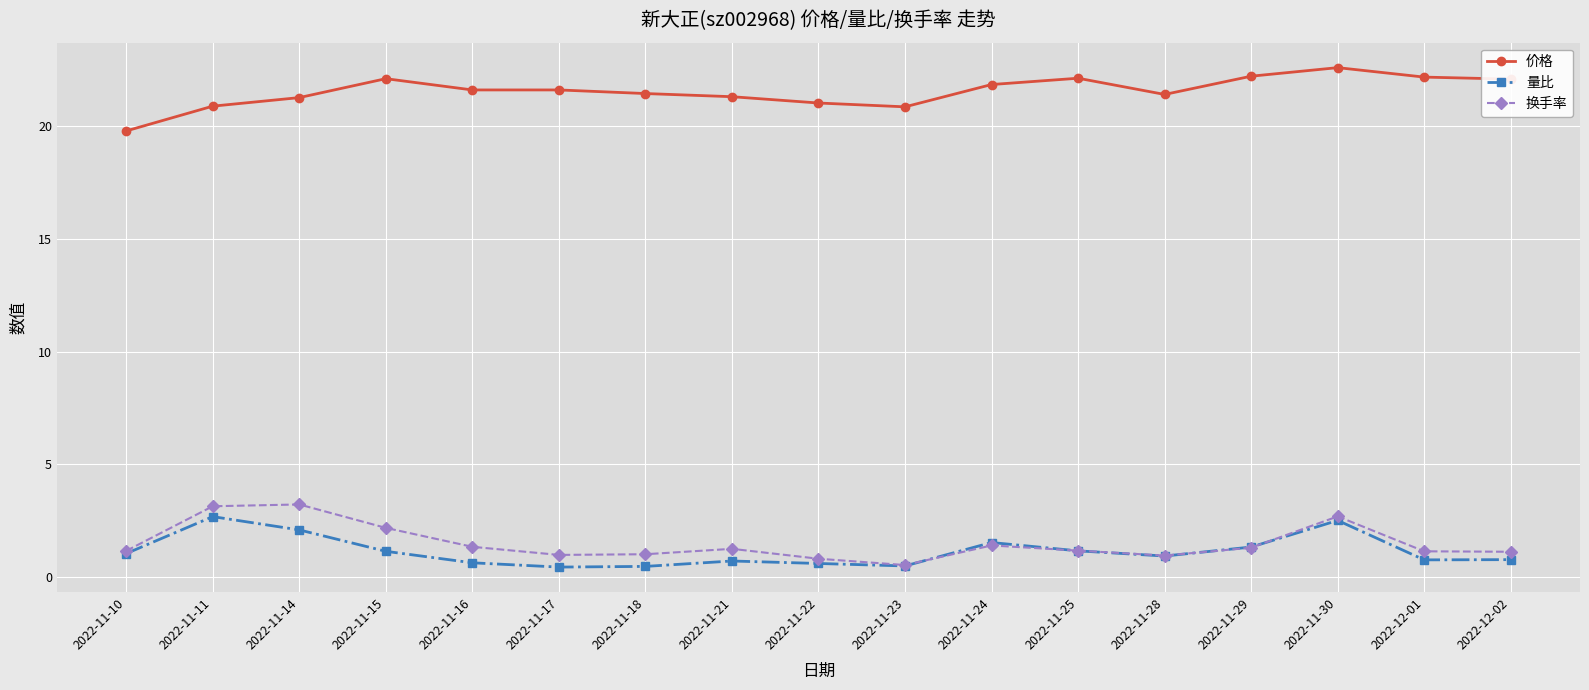

What is the spread (max minus min) of values at 2022-12-02?

21.3